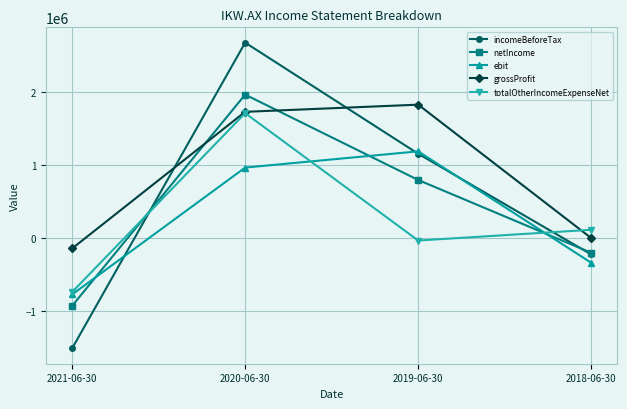

What is the difference between the incomeBeforeTax values at 2018-06-30 and 2021-06-30?

1282607